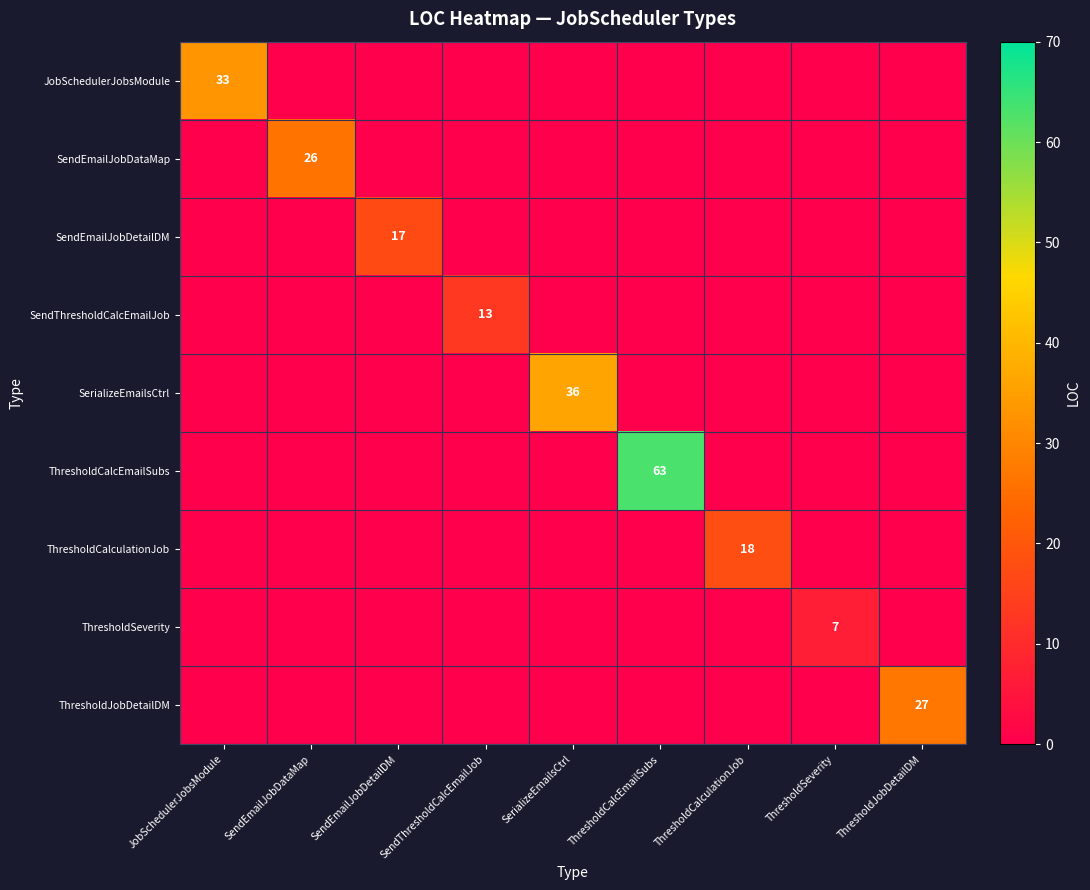

At how many categories does at least one series exceed 39?

1